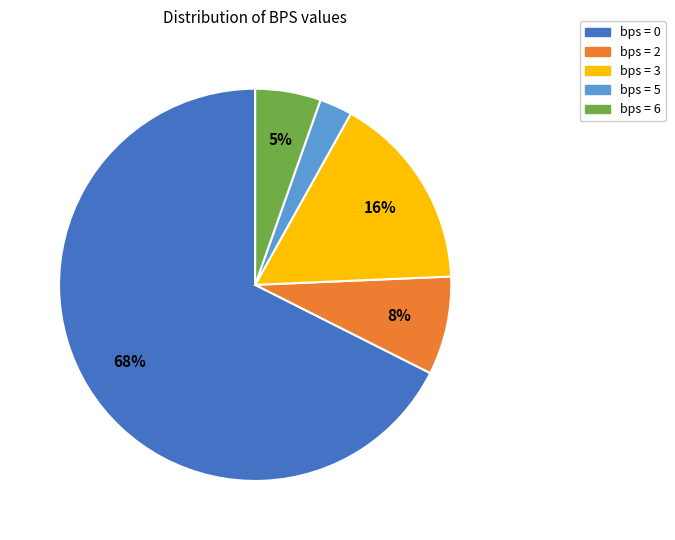

To the nearest percent, what portion does bps = 2 represent?

8%